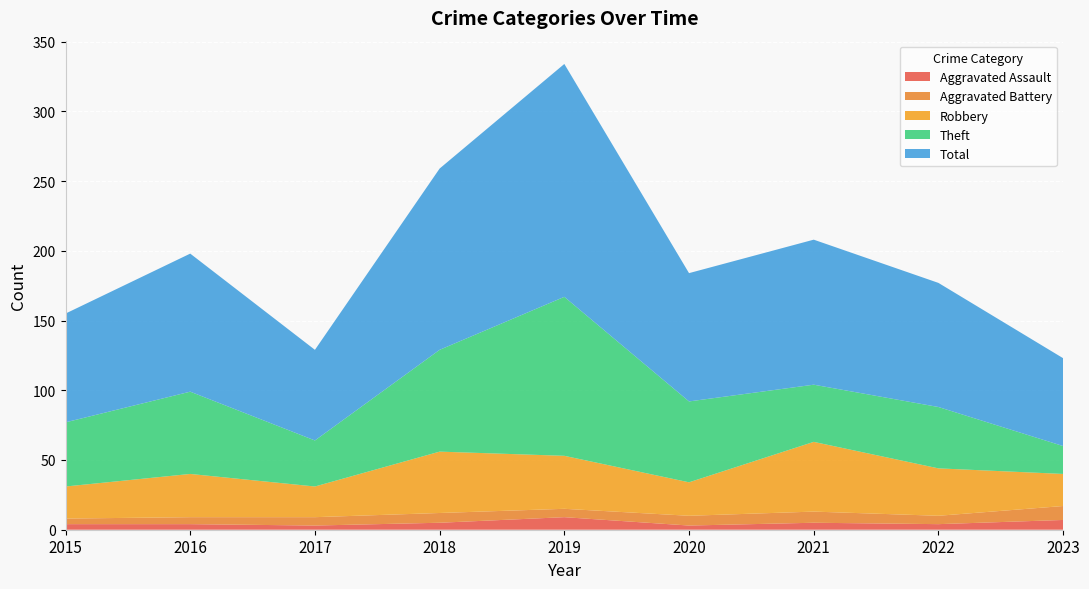

Reading left to right, list all the values displayed in this chart.

Aggravated Assault: 4	4	3	5	9	3	5	4	7
Aggravated Battery: 4	5	6	7	6	7	8	6	10
Robbery: 23	31	22	44	38	24	50	34	23
Theft: 46	59	33	73	114	58	41	44	20
Total: 78	99	65	130	167	92	104	89	63